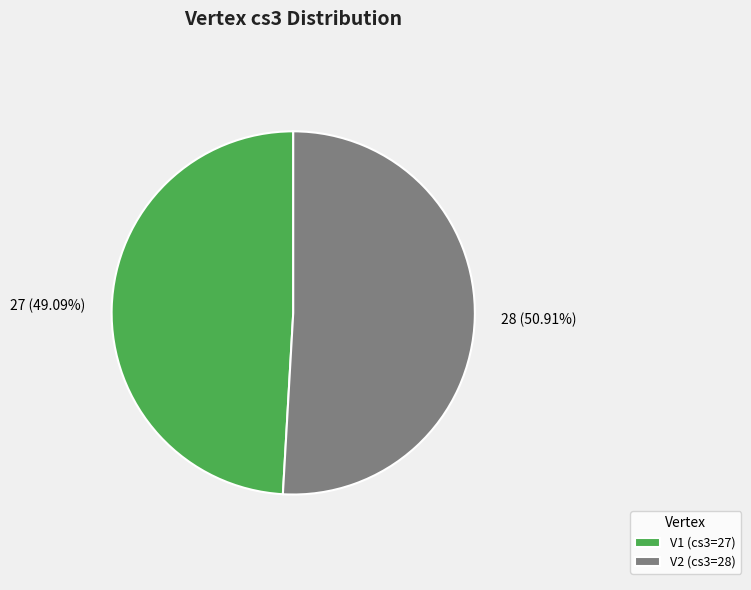

Which category has the smallest portion of the pie?

V1